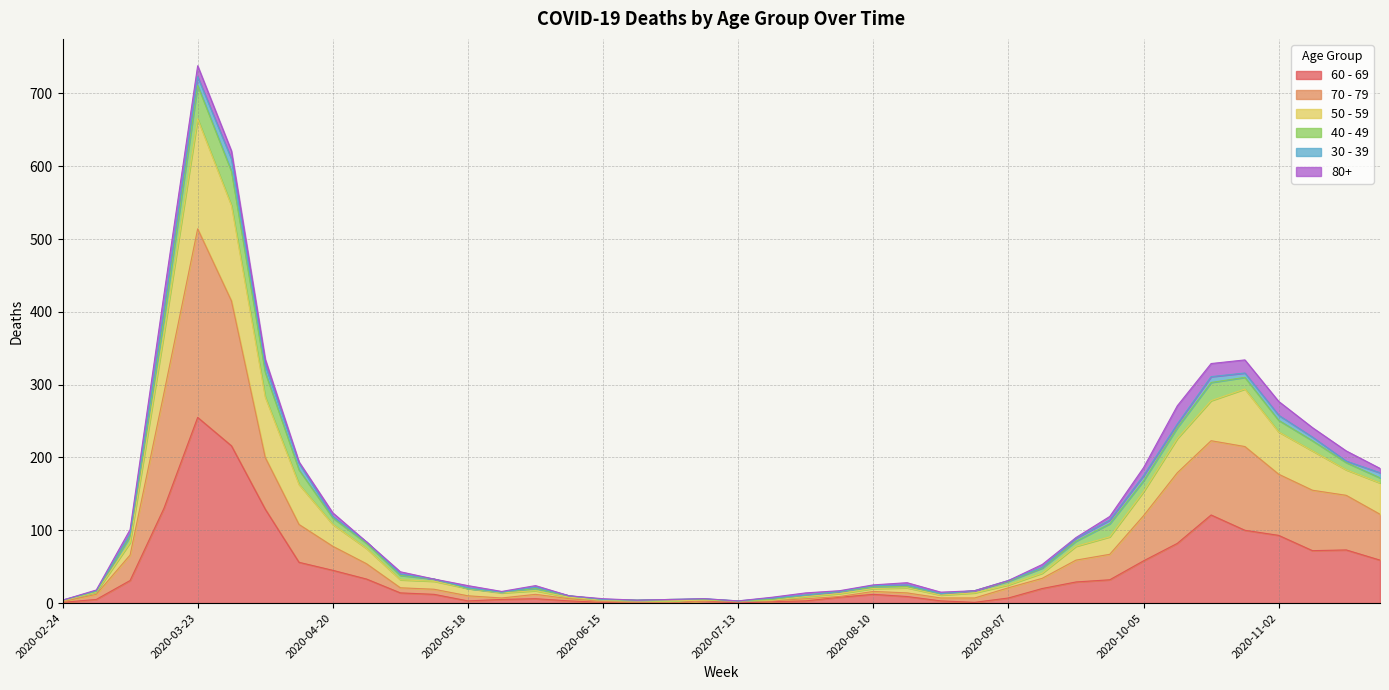

At which category is the sum across all series the highest?

2020-03-23